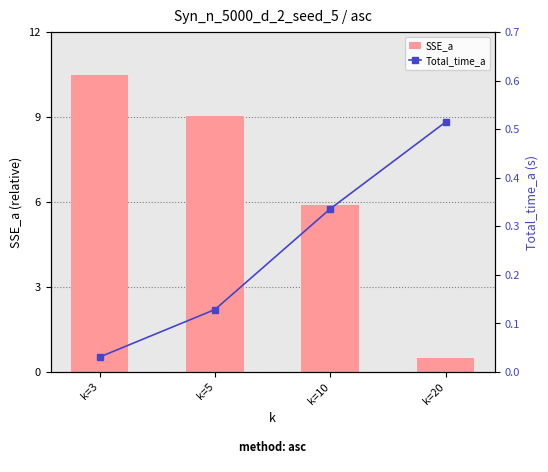

Rank the series at k=5 from highest to lowest value.

SSE_a, Total_time_a